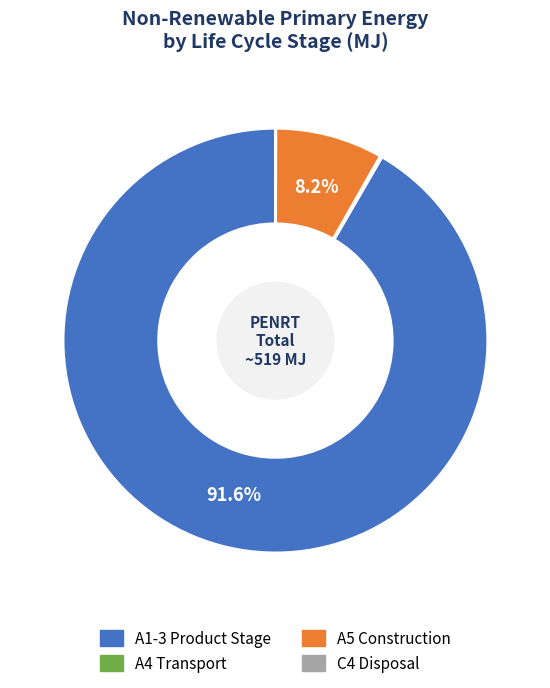

To the nearest percent, what portion does A1-3 Product Stage represent?

92%